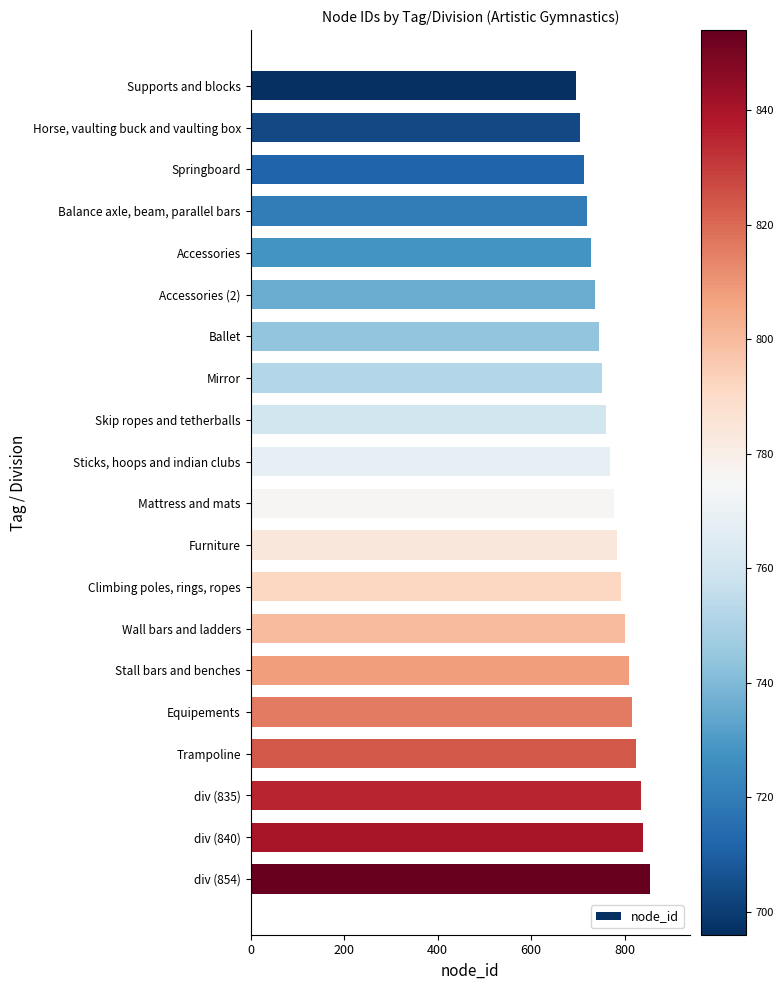

What is the change in value from Supports and blocks to Skip ropes and tetherballs?

+64